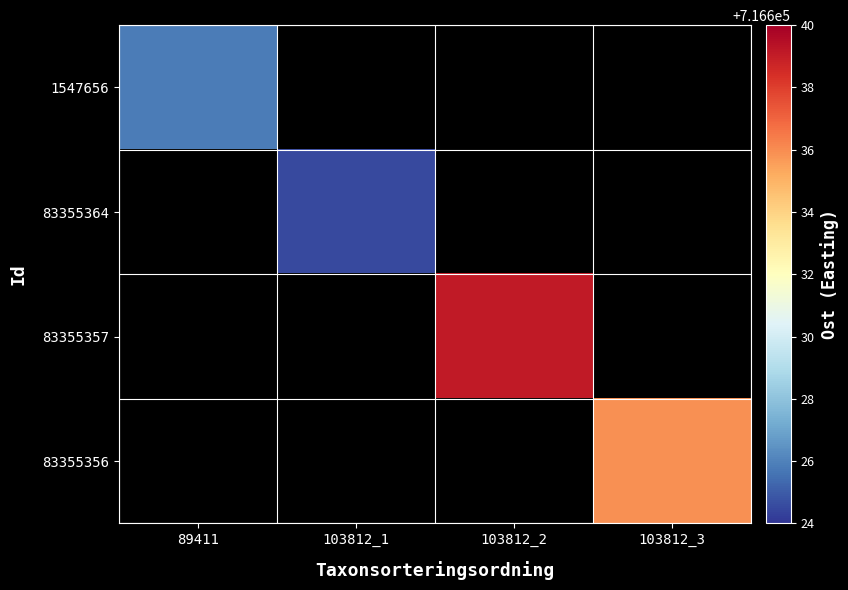

At 103812_1, list the series in order from largest to smallest.

1547656, 83355364, 83355357, 83355356